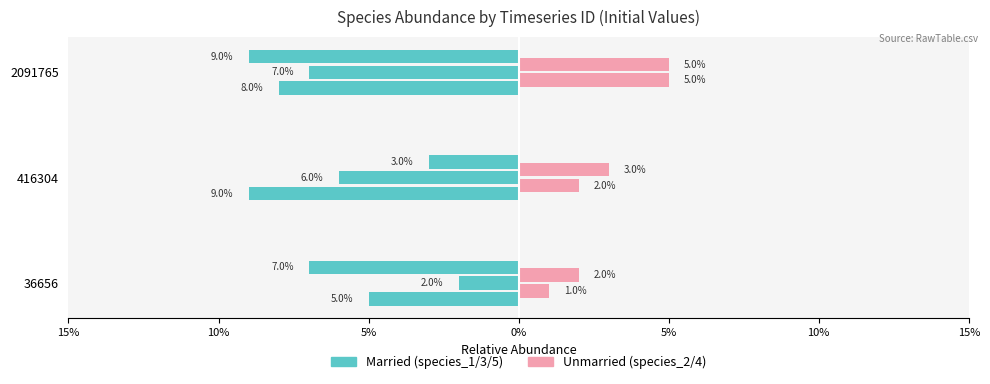

At how many categories does at least one series exceed 0?

3